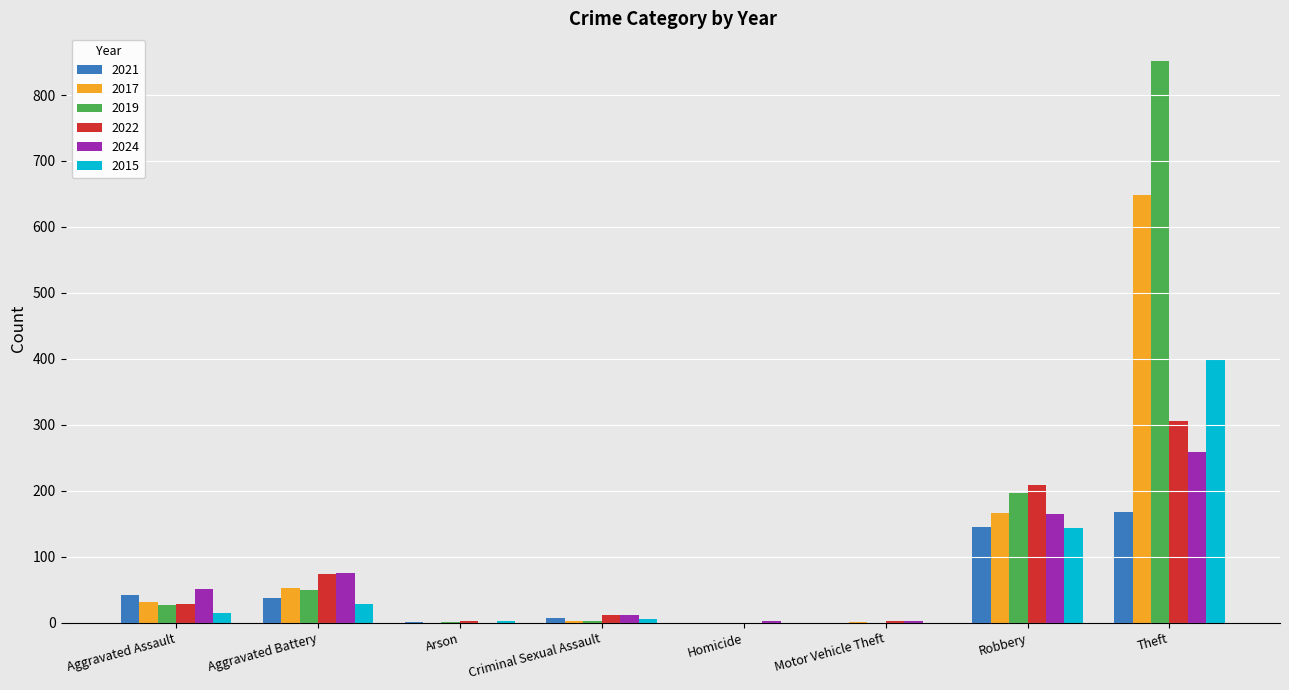

What is the highest value of the 2021 series?

167